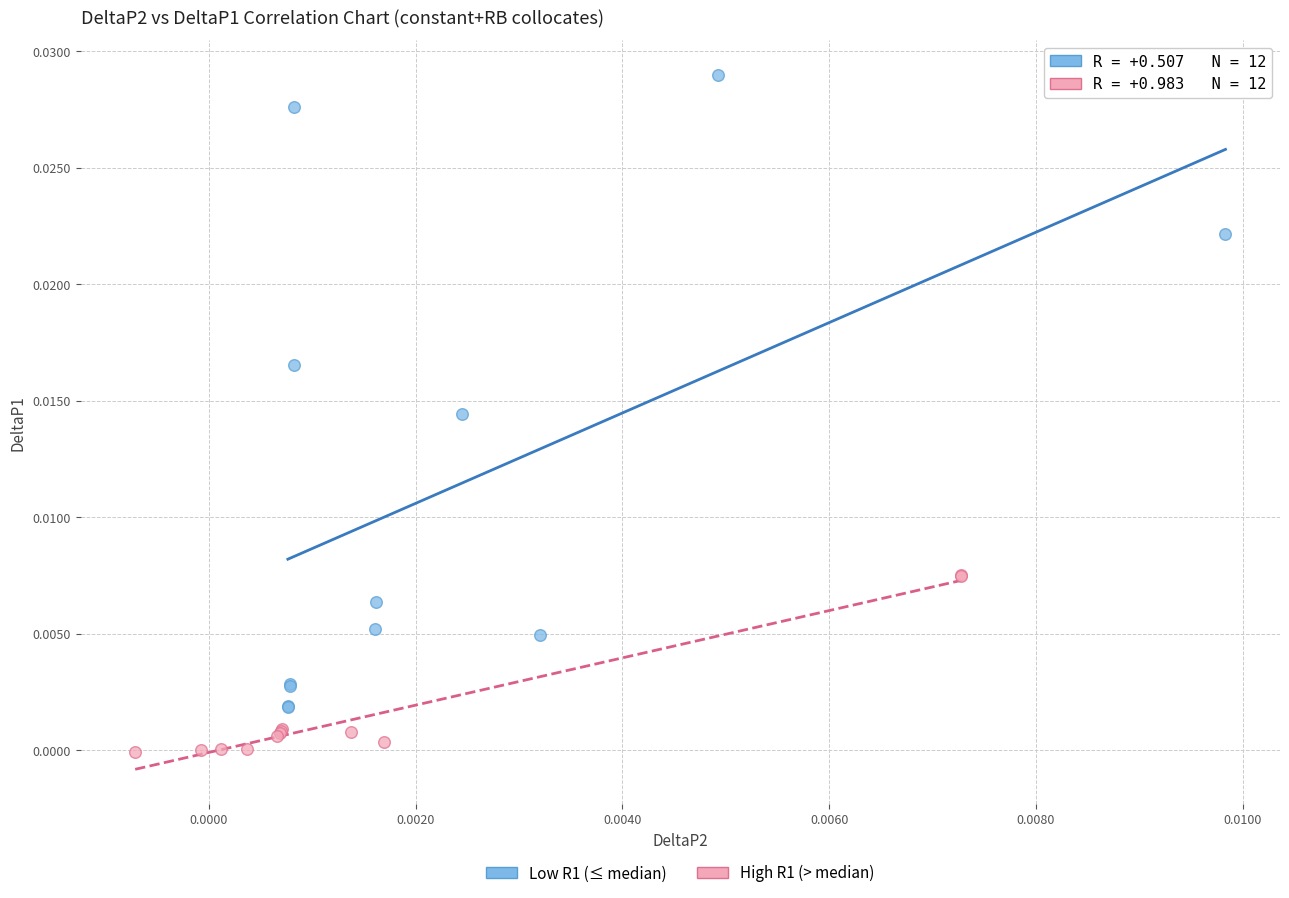

Which series reaches the minimum Y coordinate?

High R1 (> median)